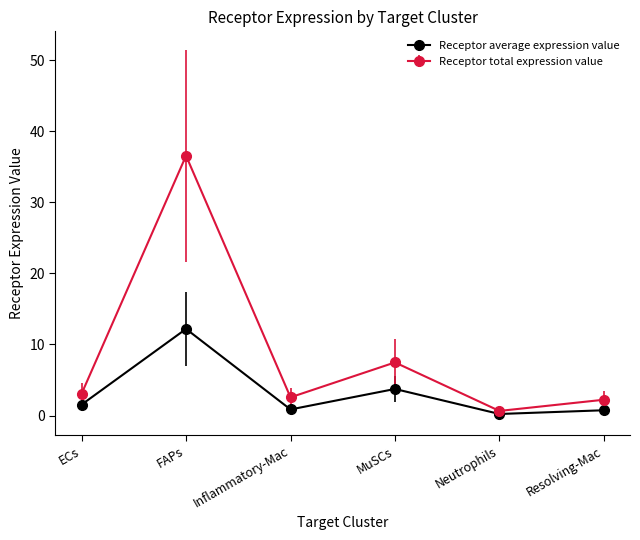

How many values in the Receptor total expression value series exceed 3?

3